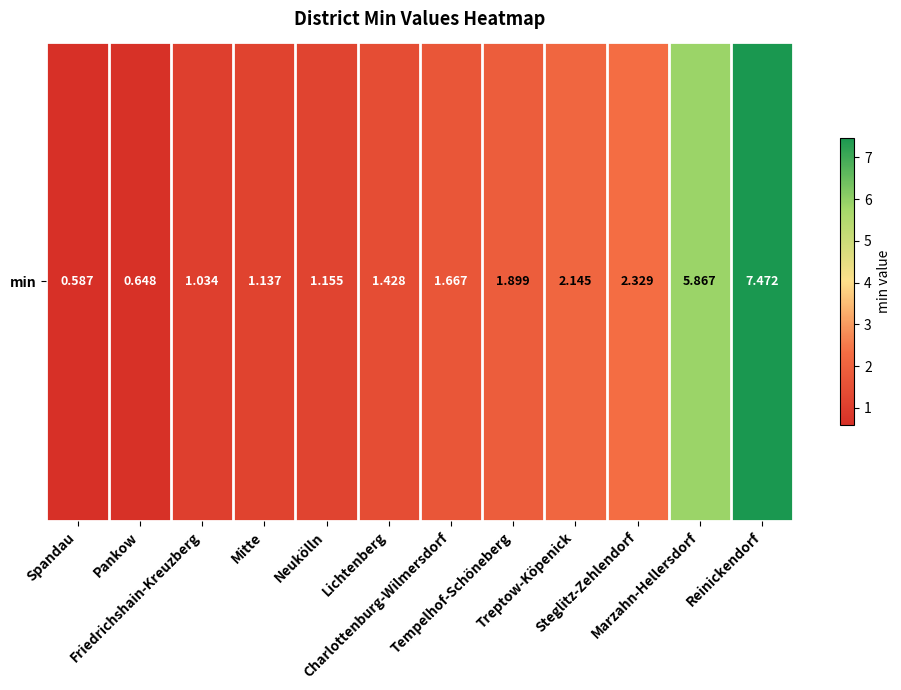

Between Lichtenberg and Tempelhof-Schöneberg, which is larger?

Tempelhof-Schöneberg